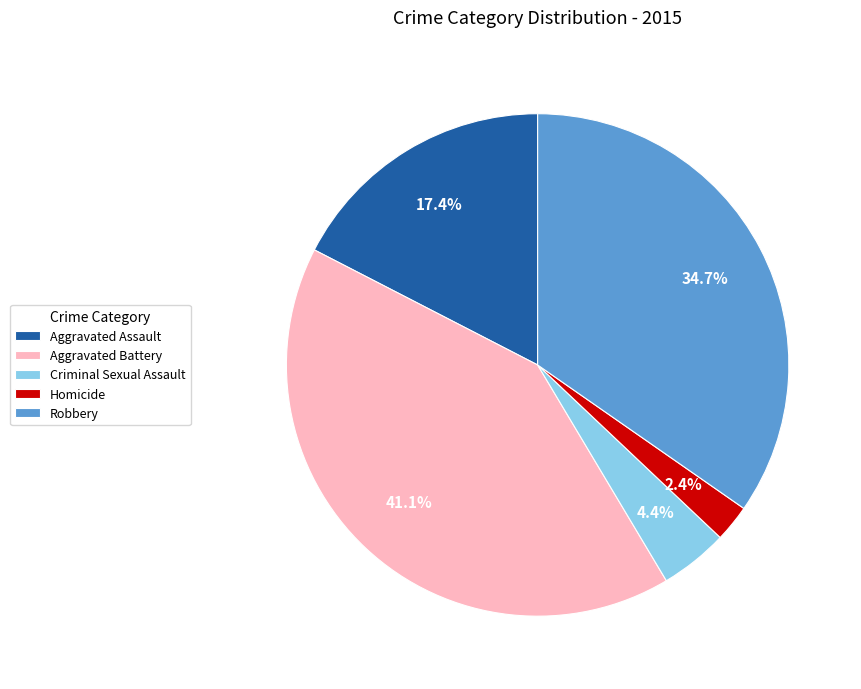

What is the smallest slice in the pie chart?

Homicide